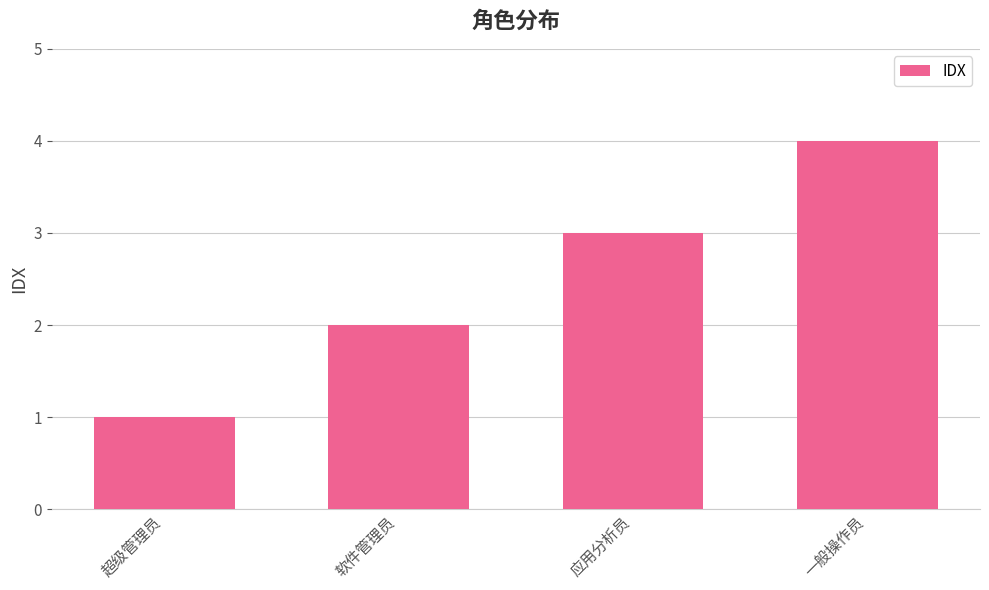

Is it true that the value at 应用分析员 is 2?

False